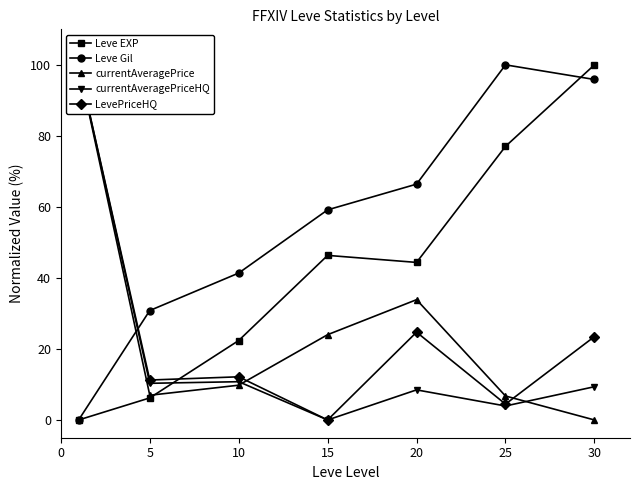

True or false: currentAveragePriceHQ and LevePriceHQ intersect in this chart.

False